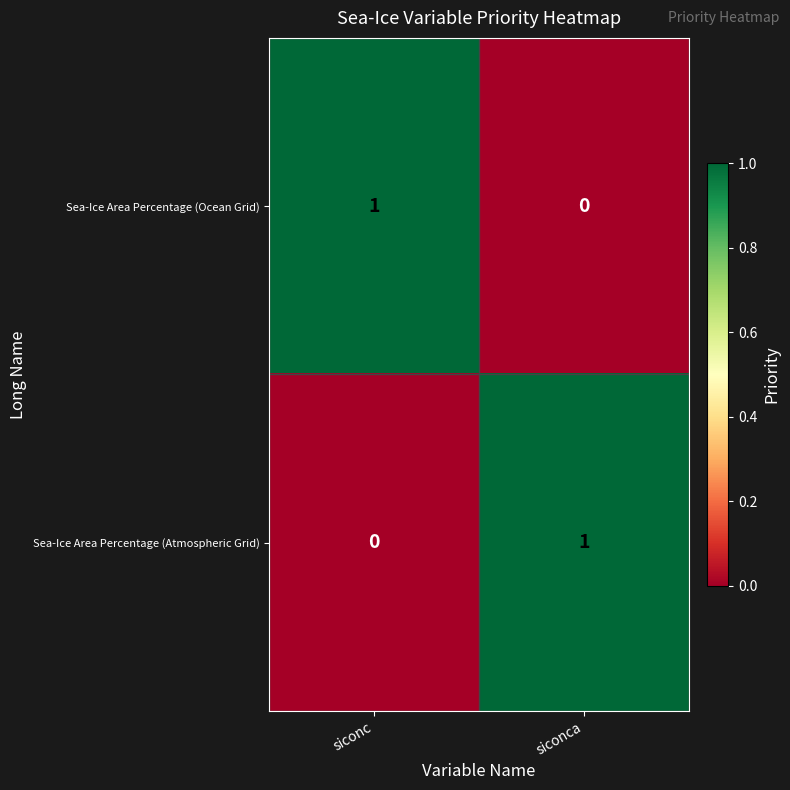

At which label does Sea-Ice Area Percentage (Atmospheric Grid) reach its minimum?

siconc